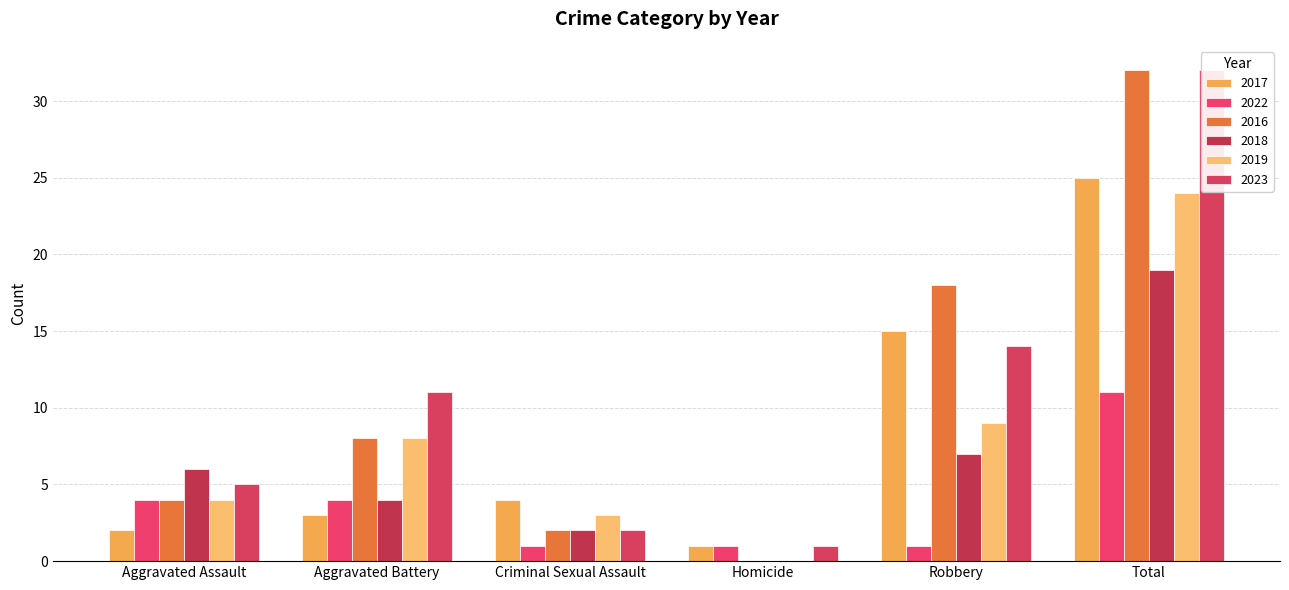

What position from the left is Total?

6